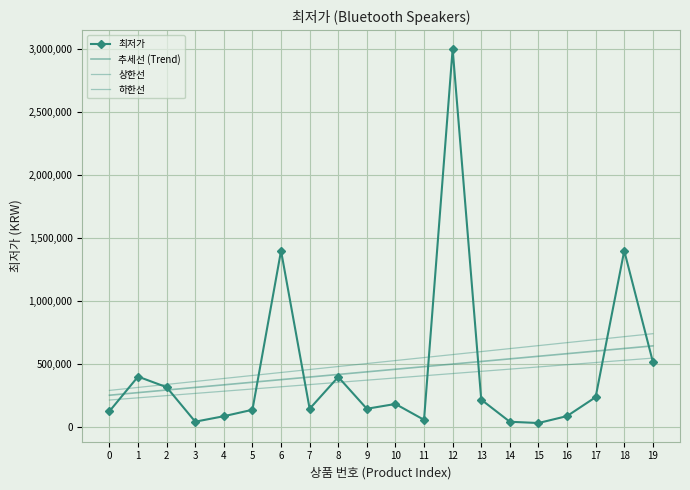

True or false: 상한선 has a value of 171643.5 at 2.

False